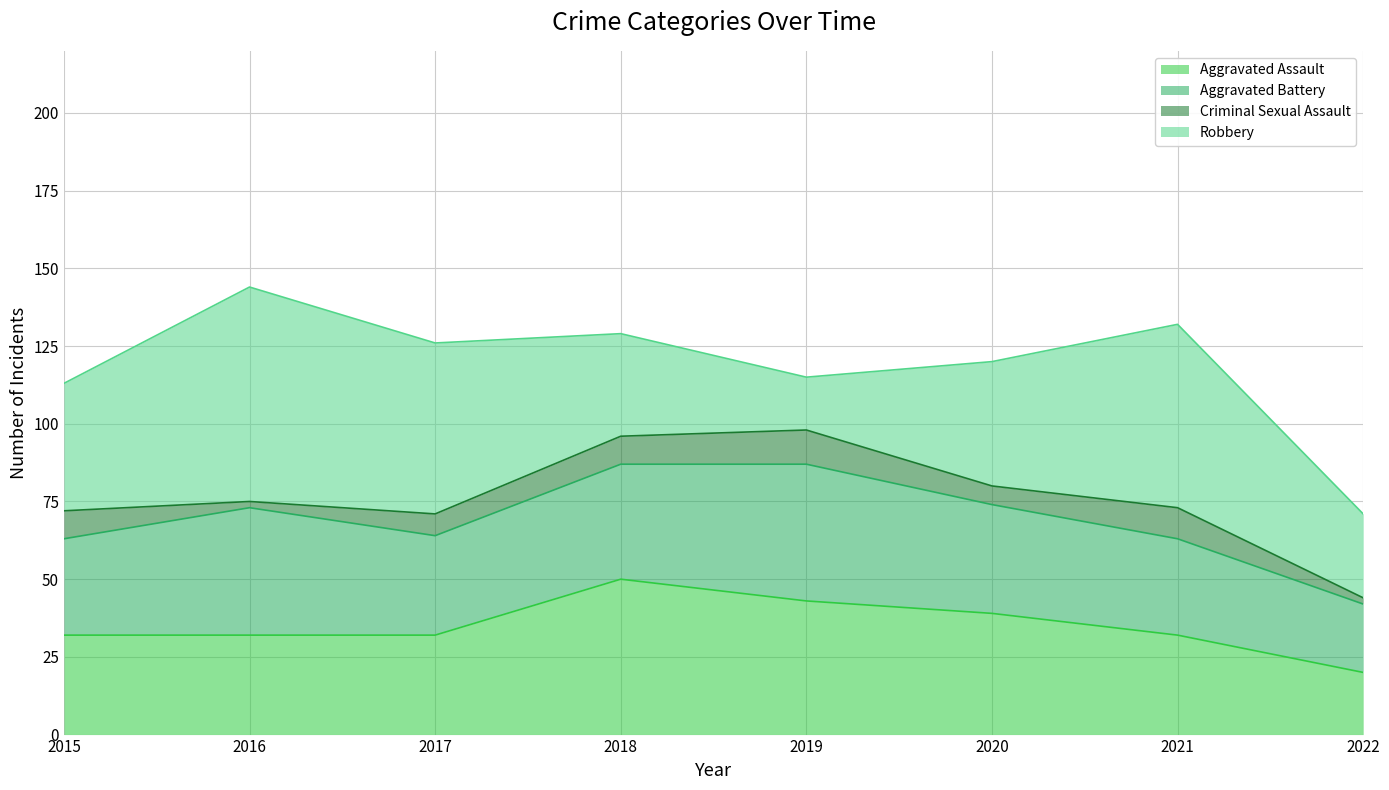

List the series in order of their peak value, highest first.

Robbery, Aggravated Assault, Aggravated Battery, Criminal Sexual Assault